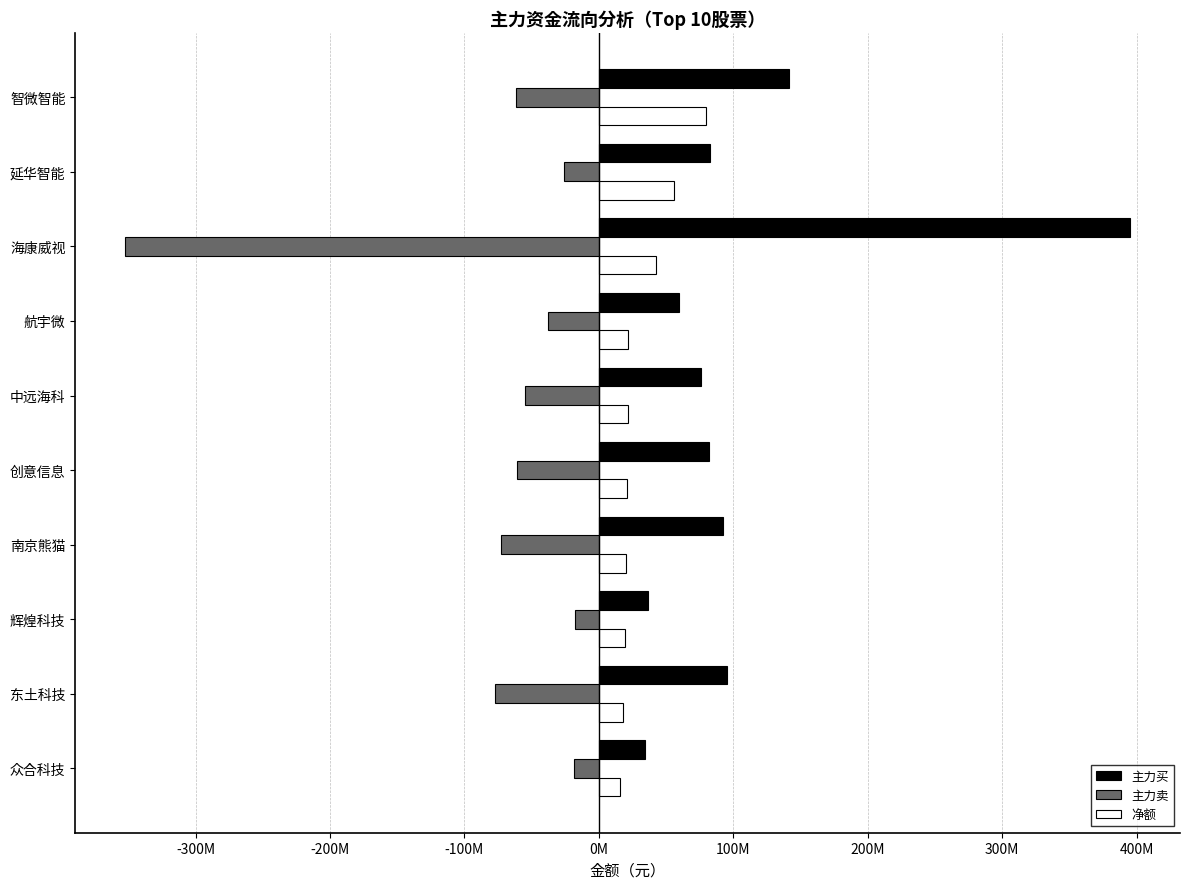

List the series in order of their overall mean, lowest first.

主力卖, 净额, 主力买